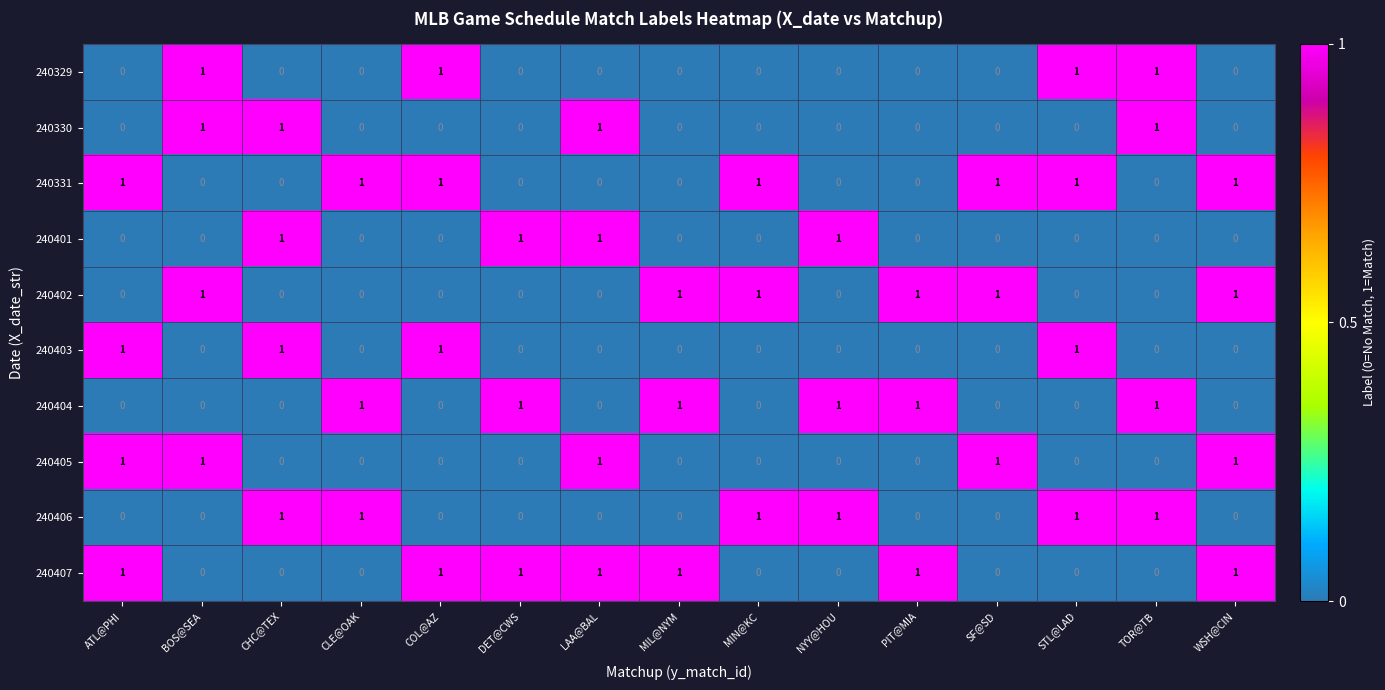

What is the total value across all series at CHC@TEX?

4